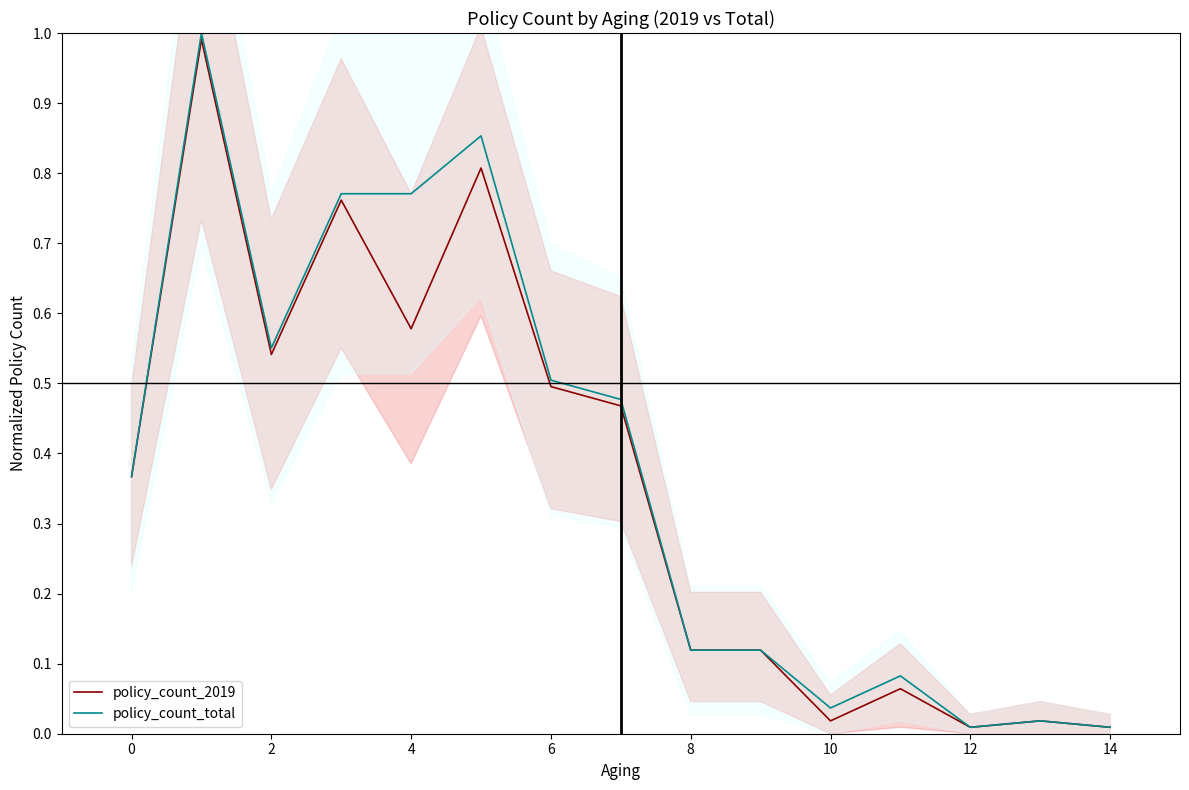

The value of policy_count_total at 2 is 0.7. True or false?

False